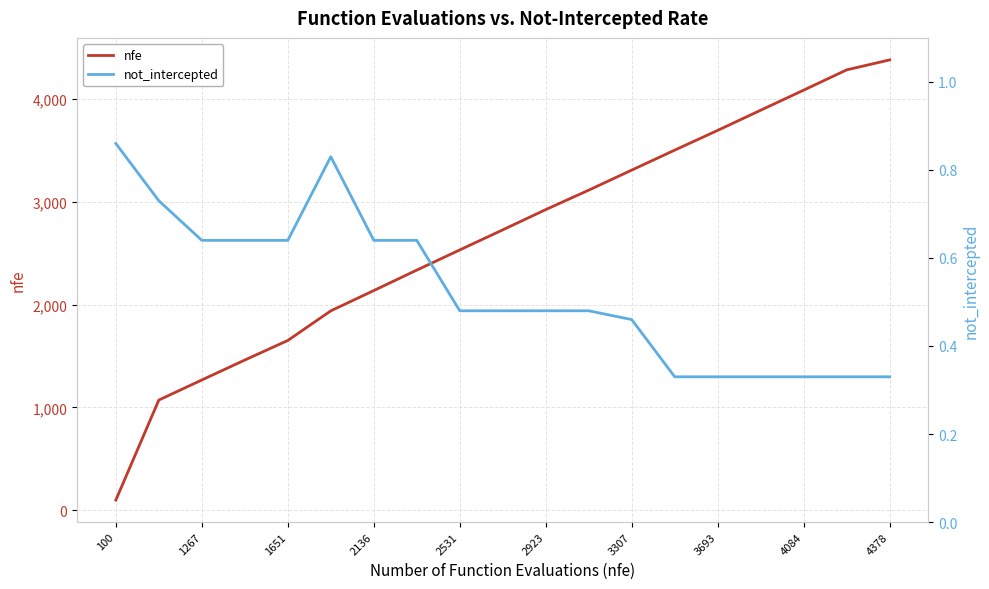

Is it true that nfe equals 100 at 100?

True